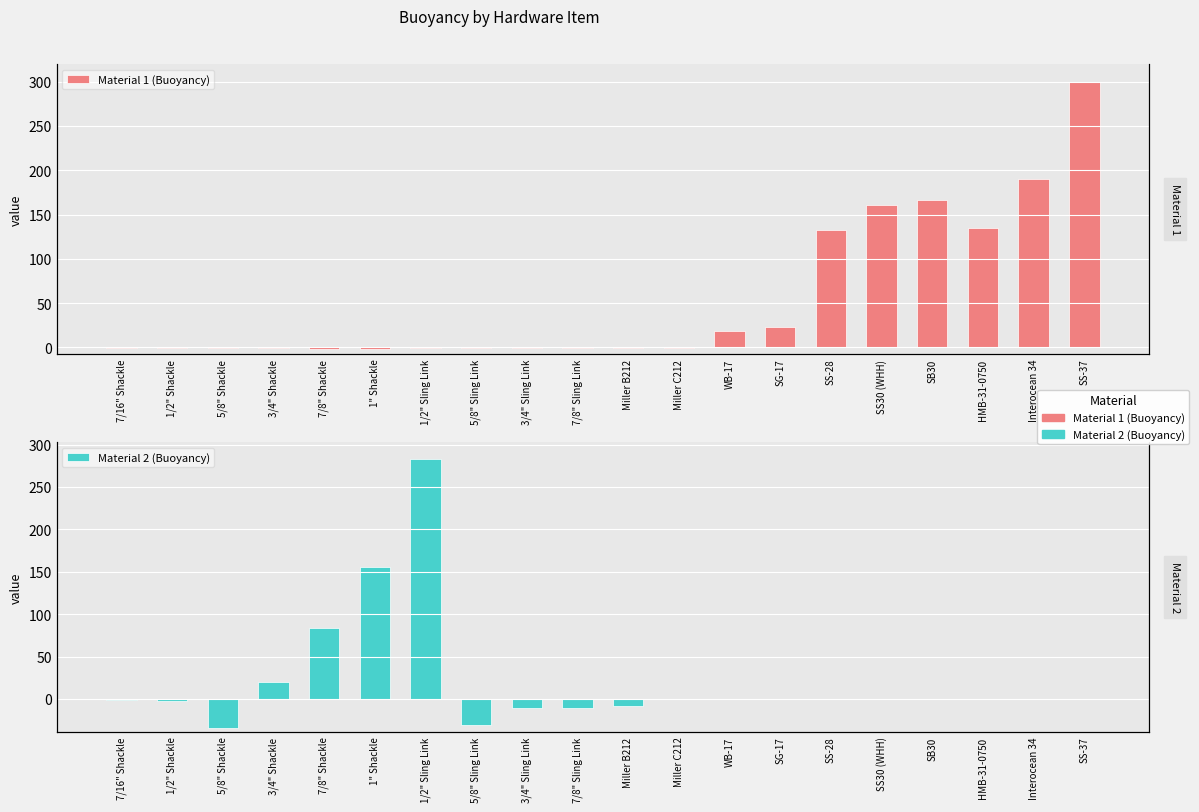

What are all the series names shown in the legend?

Material 1 (Buoyancy), Material 2 (Buoyancy)